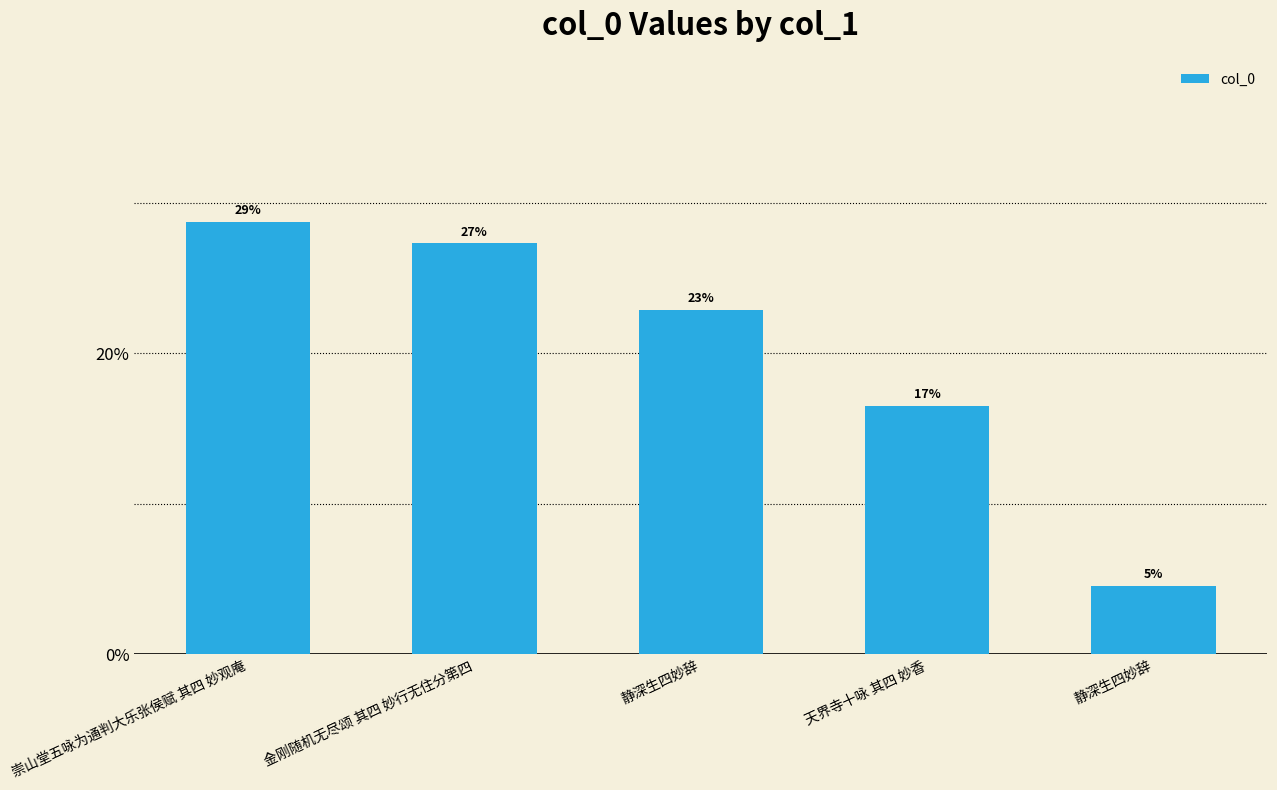

How many bars are there in total?

5